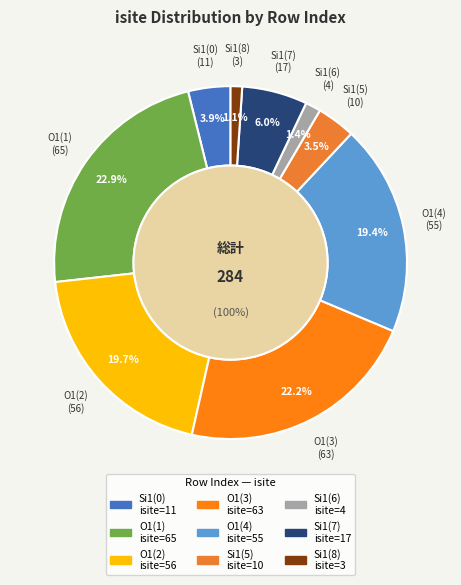

To the nearest percent, what is the difference between the largest and smallest slice percentages?

22%